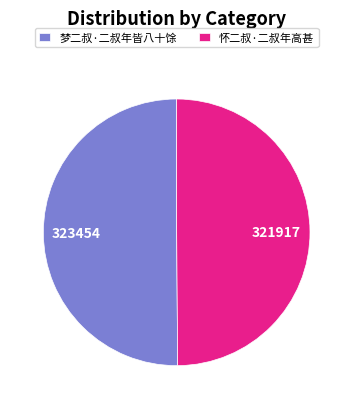

Is it true that 怀二叔·二叔年高甚 is 50% of the pie?

True